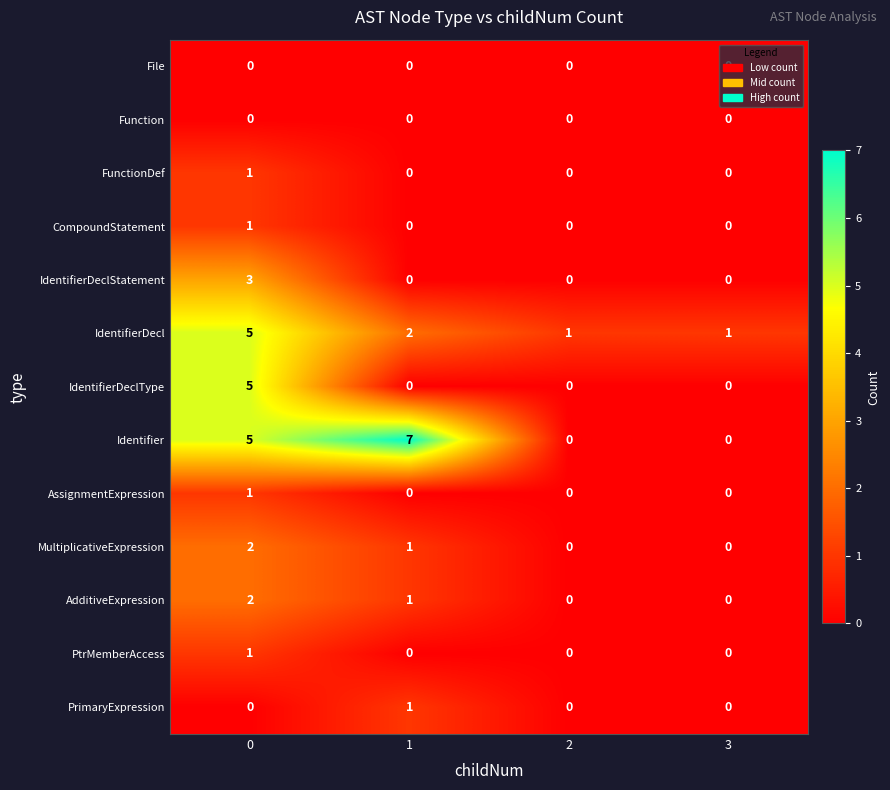

What is the difference between the highest and lowest values at 0?

5